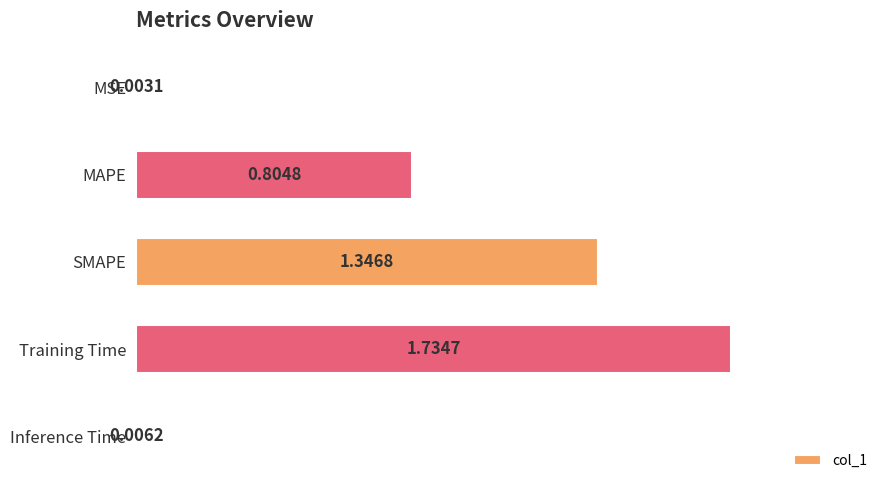

Which has a higher value, Inference Time or MAPE?

MAPE